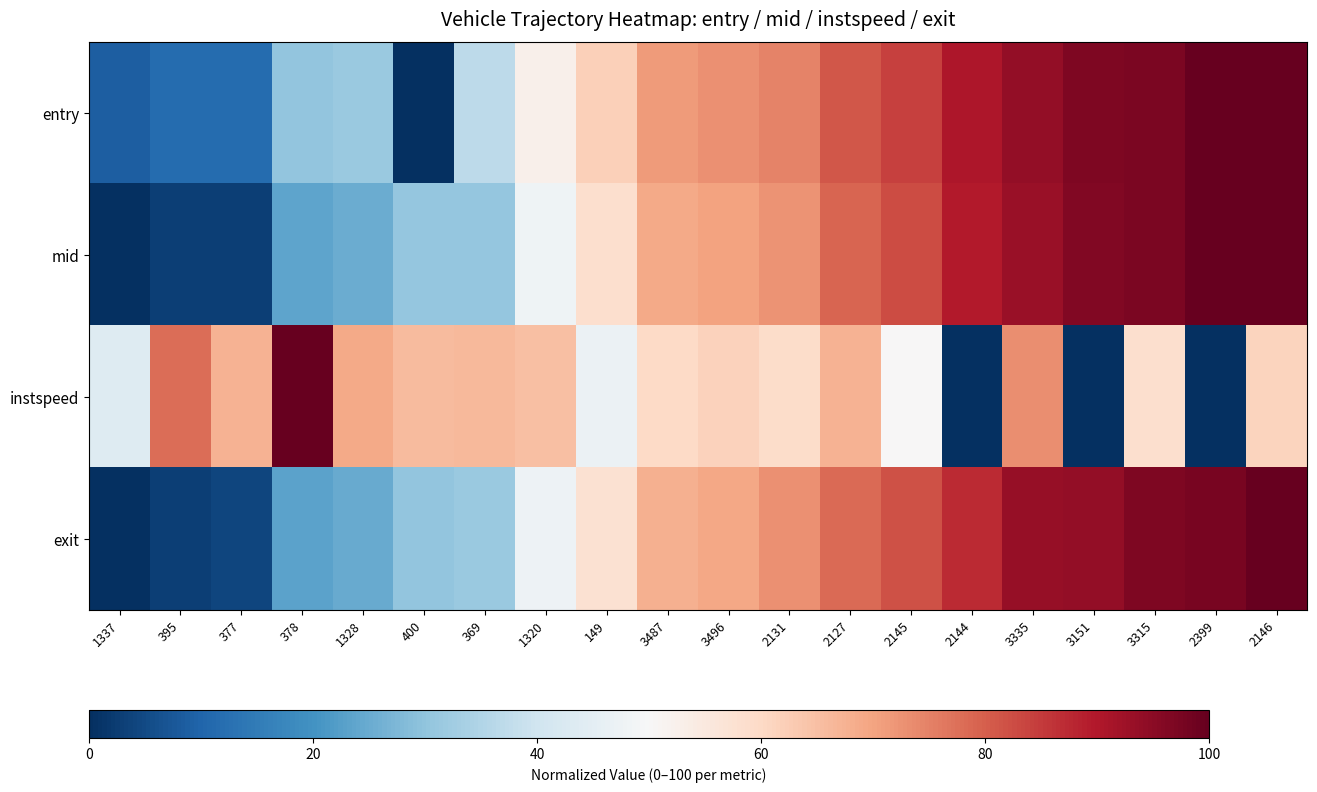

Which series changed the most between 1337 and 2145?

mid